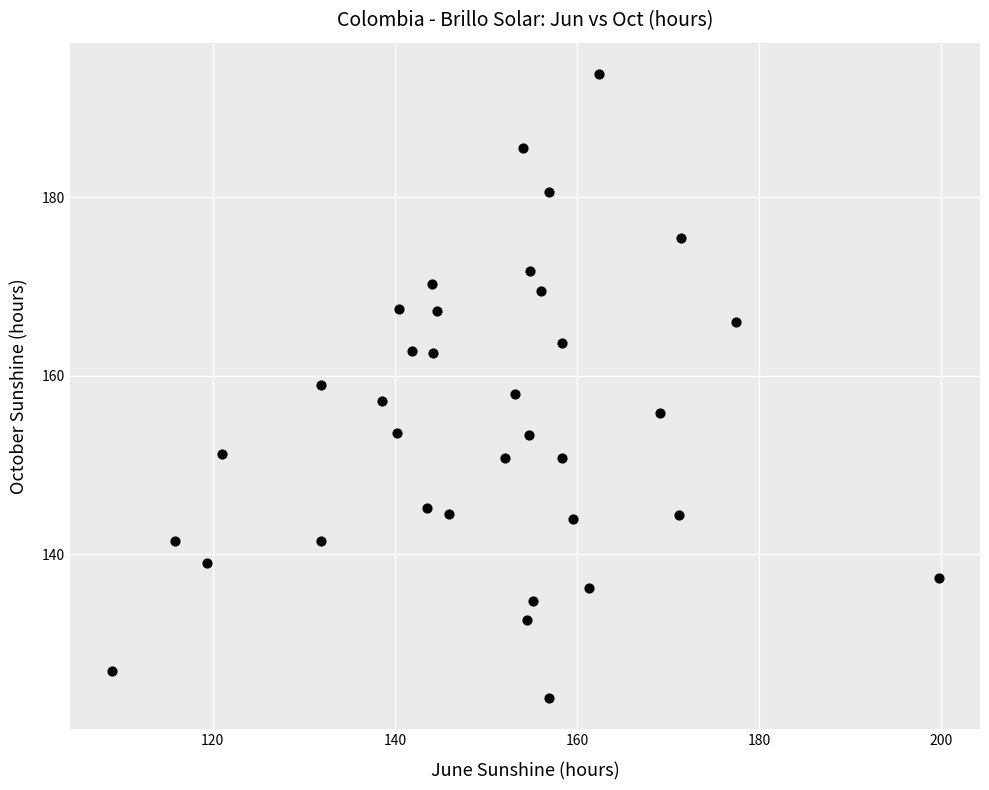

What is the range of X values (max minus min)?

90.8